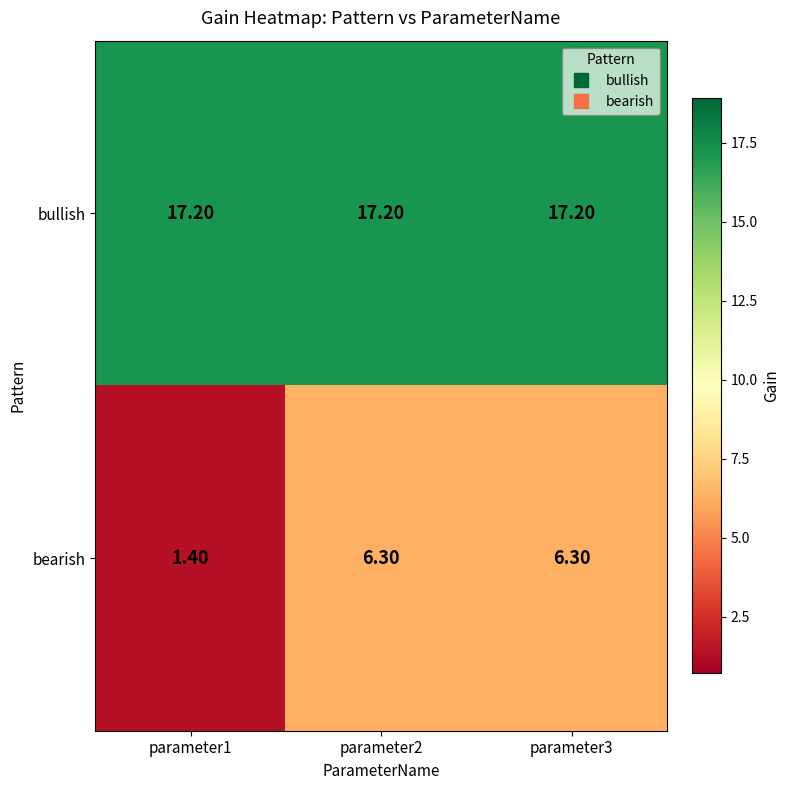

Rank the series at parameter3 from lowest to highest value.

bearish, bullish